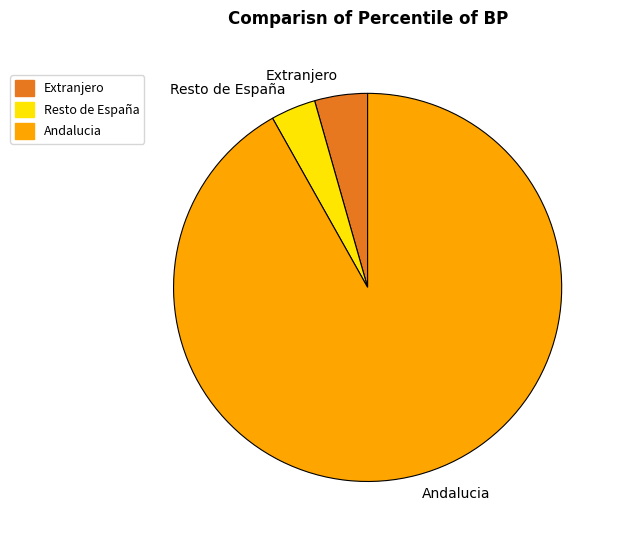

How many slices are in this pie chart?

3